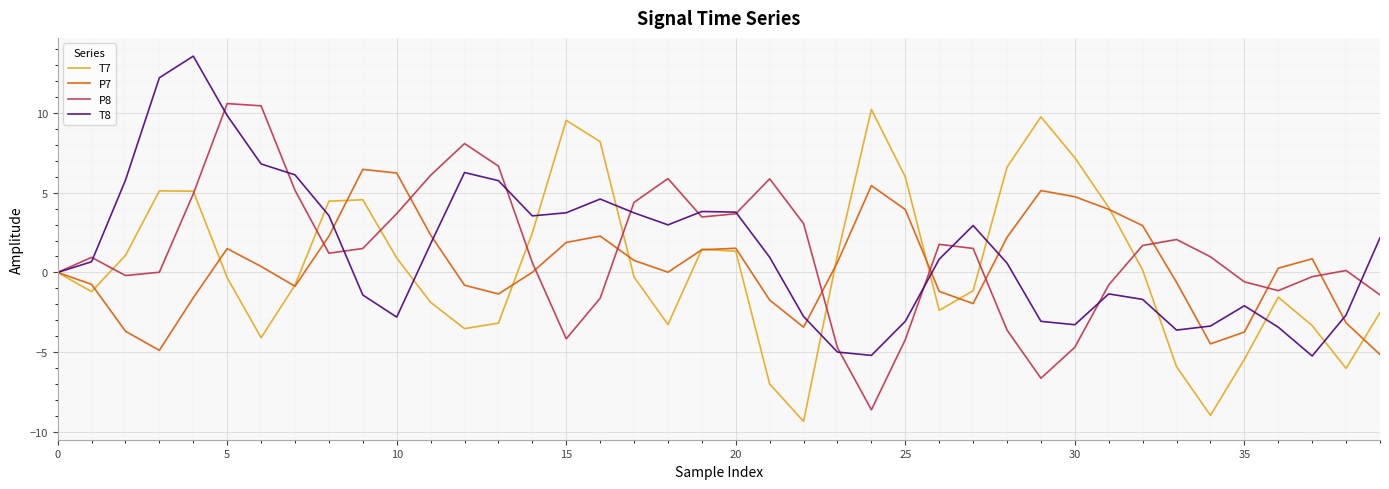

What is the smallest value displayed?

-9.4